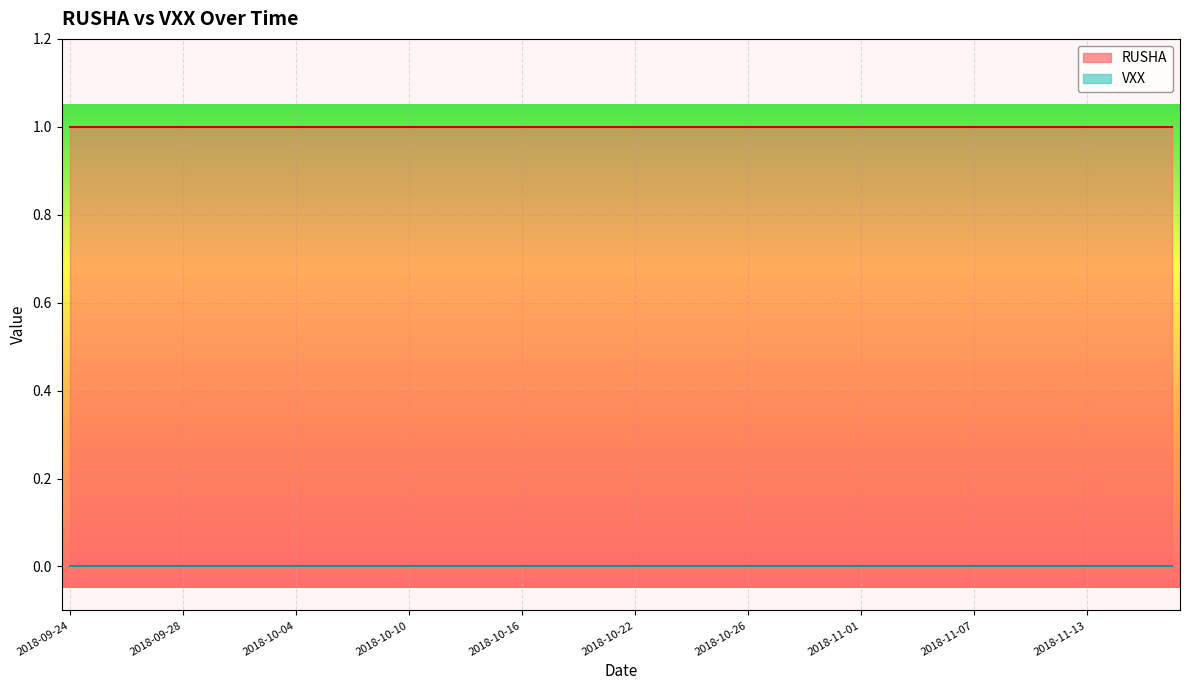

True or false: VXX has more than 0 interior local peaks.

False